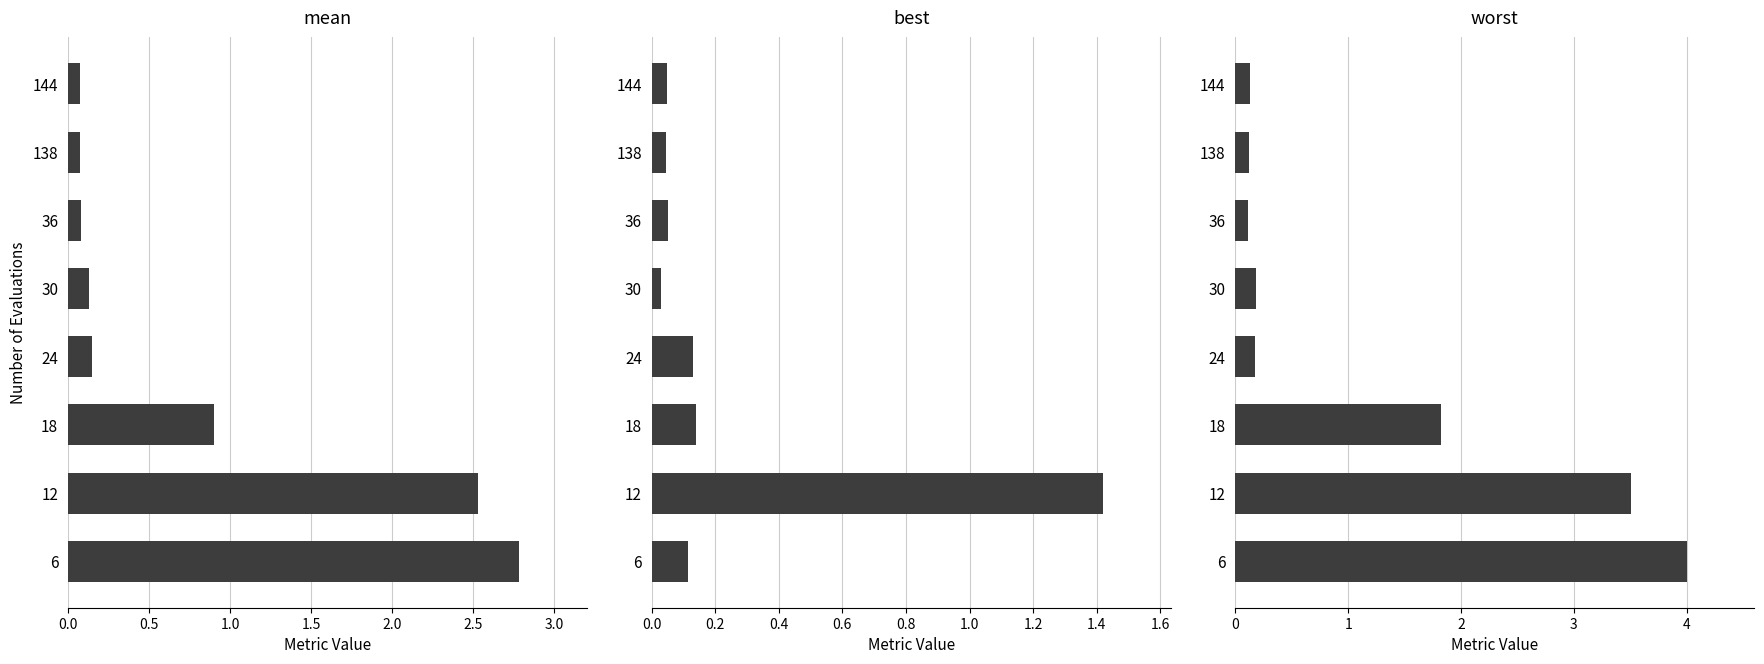

List the series in order of their overall mean, lowest first.

best, mean, worst